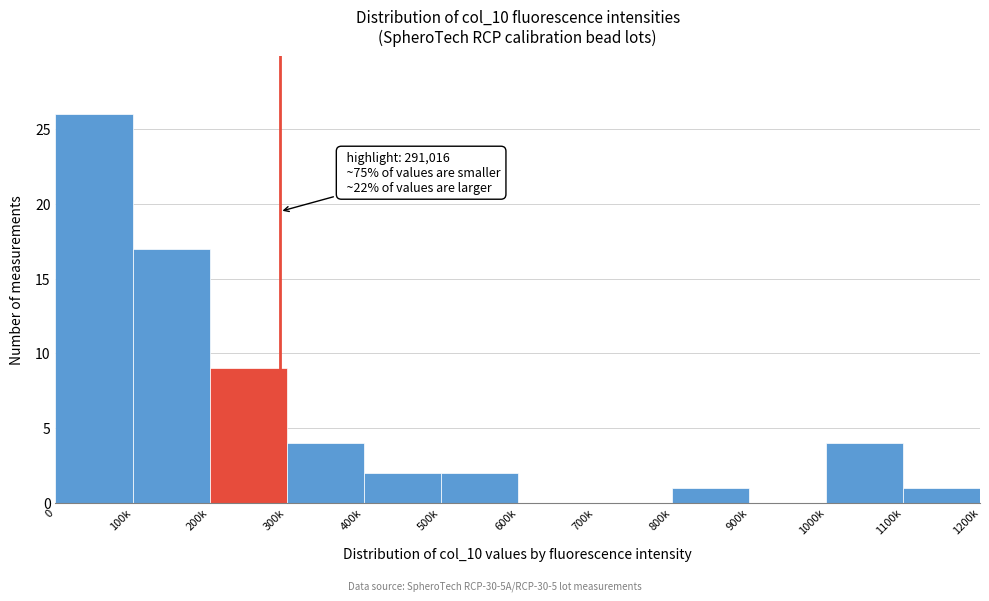

Reading left to right, extract all data points from this chart.

0=26	100k=17	200k=9	300k=4	400k=2	500k=2	600k=0	700k=0	800k=1	900k=0	1000k=4	1100k=1